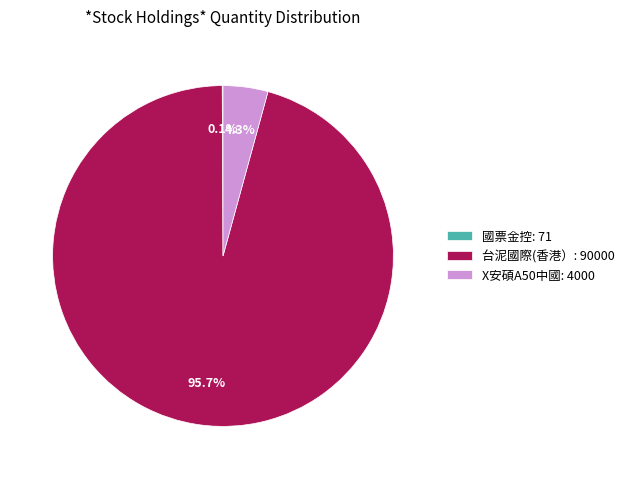

What is the total percentage of X安碩A50中國: 4000 and 台泥國際(香港）: 90000?

99.9%